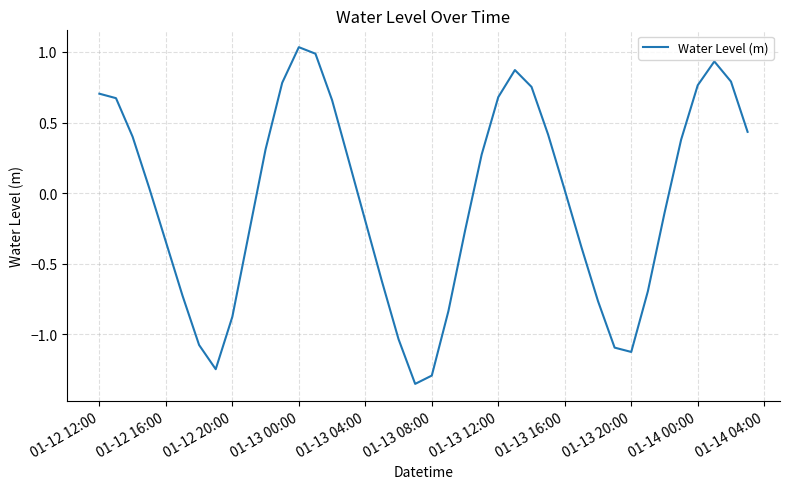

What is the difference between the maximum and minimum values?

2.4